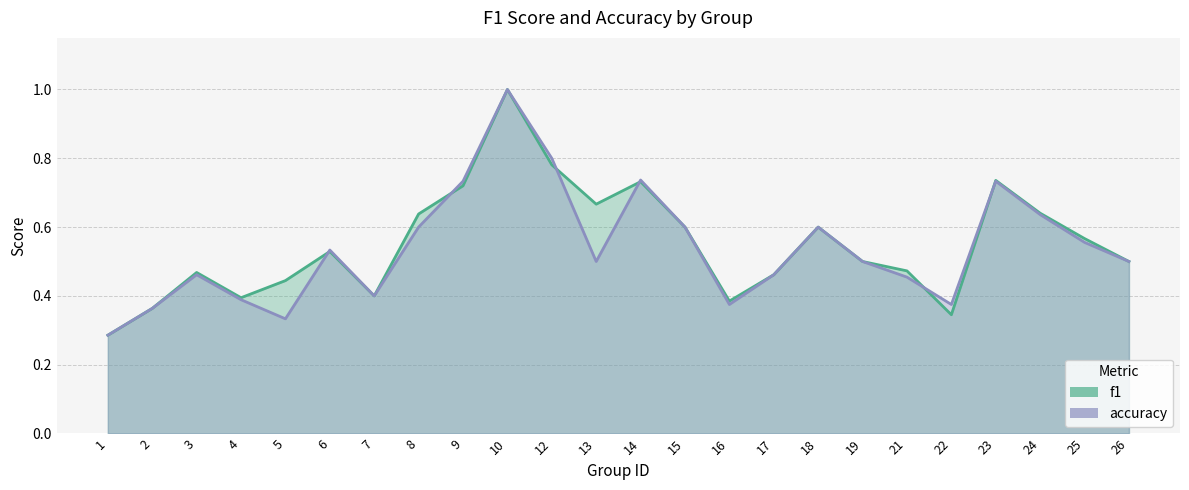

At how many categories does at least one series exceed 0?

24